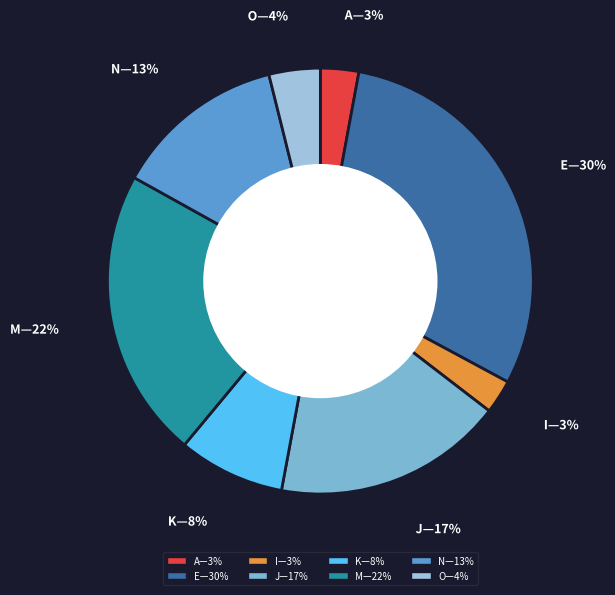

Is there a majority slice in this chart?

No